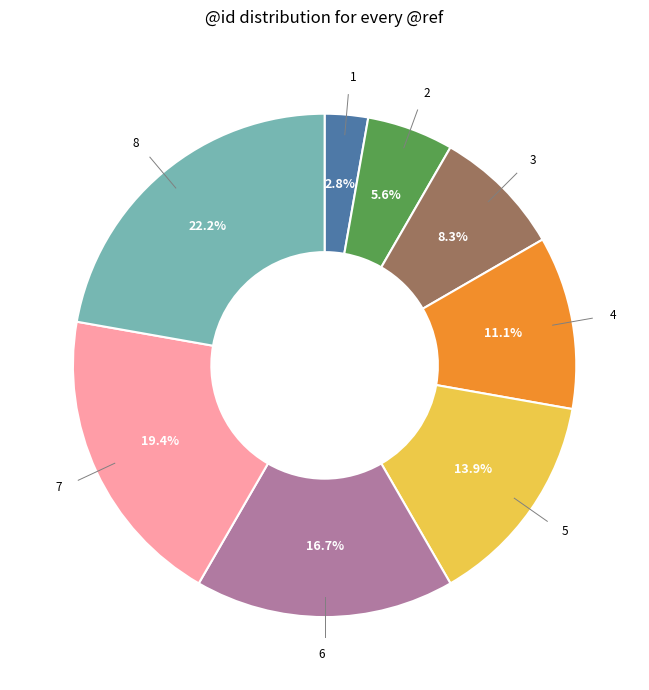

Is there a majority slice in this chart?

No